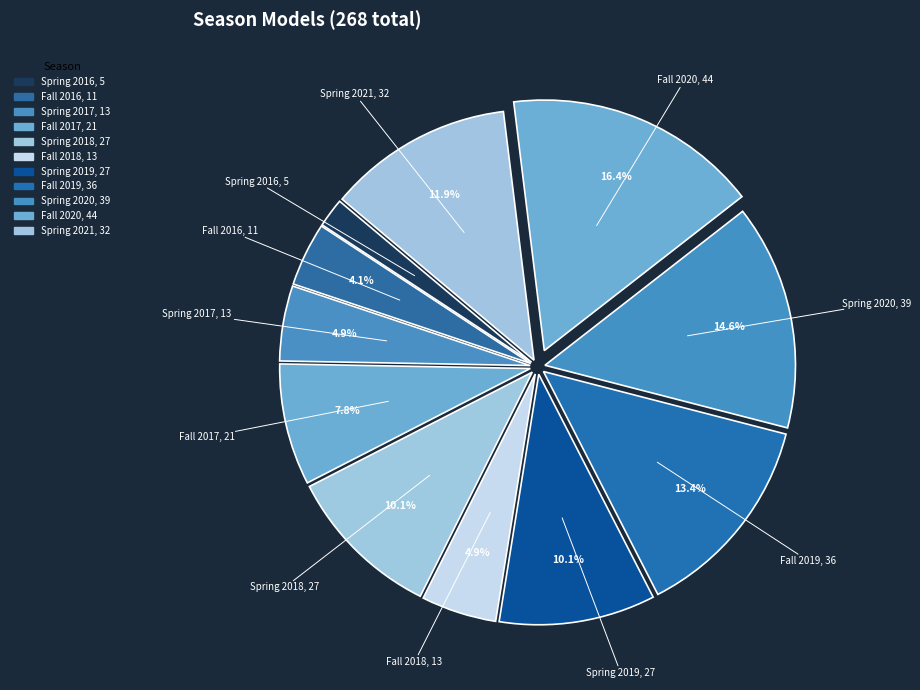

Count the number of slices in the pie.

11